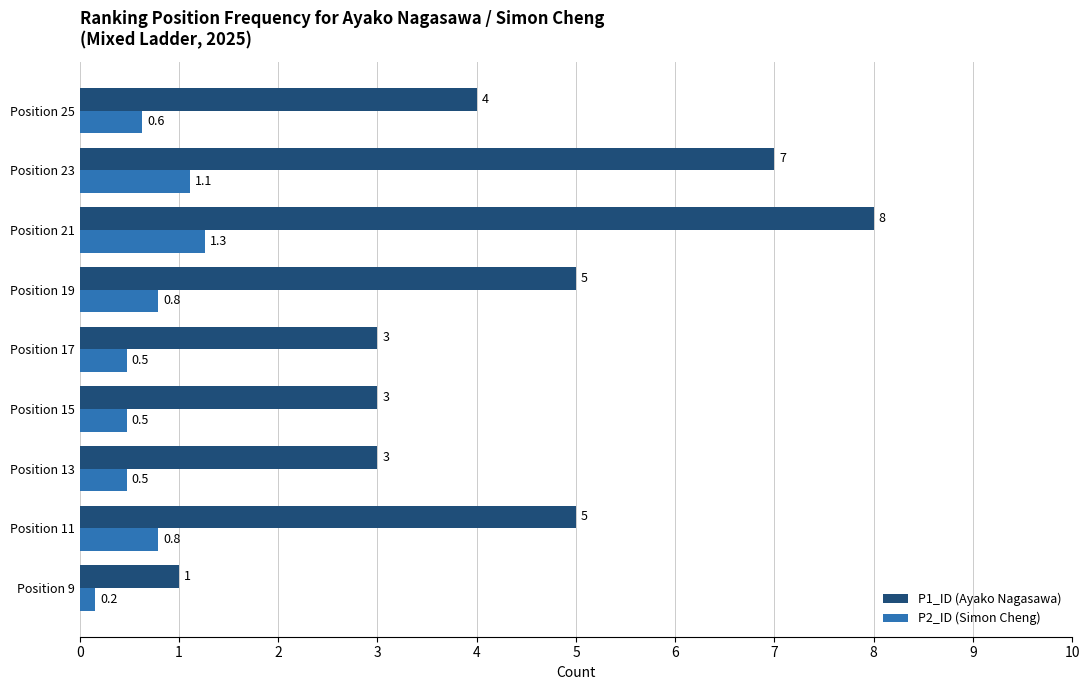

Where is P2_ID (Simon Cheng) nearest to the value 0?

Position 9